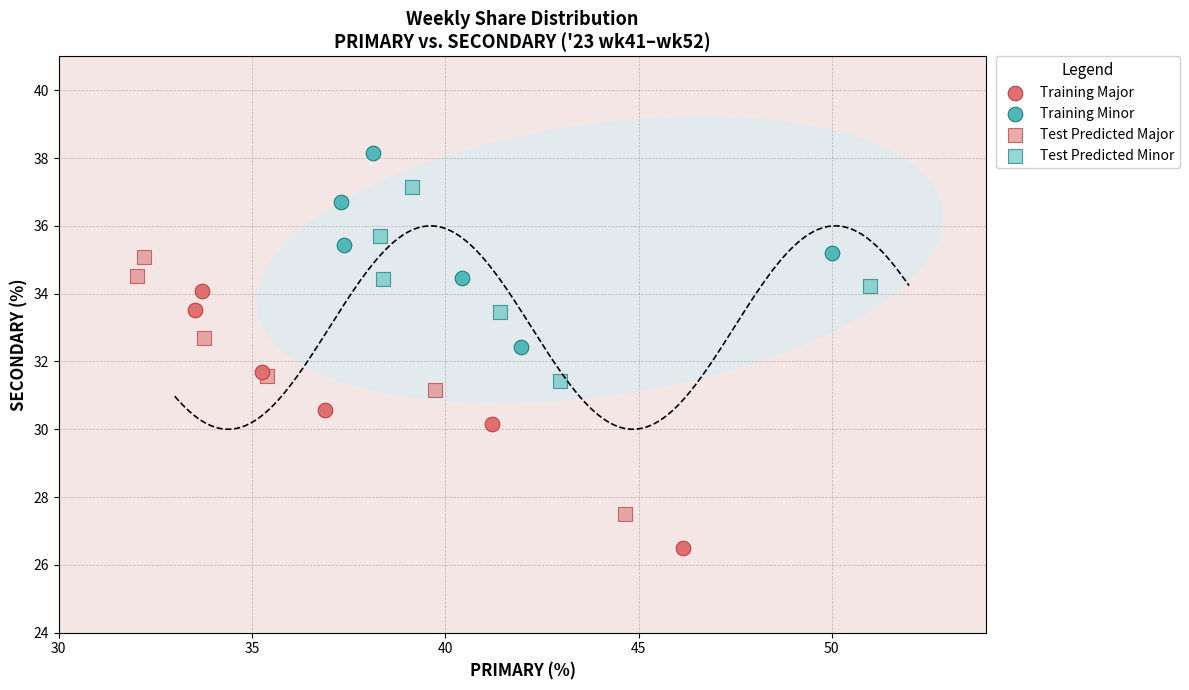

What are all the series names shown in the legend?

Training Major, Training Minor, Test Predicted Major, Test Predicted Minor